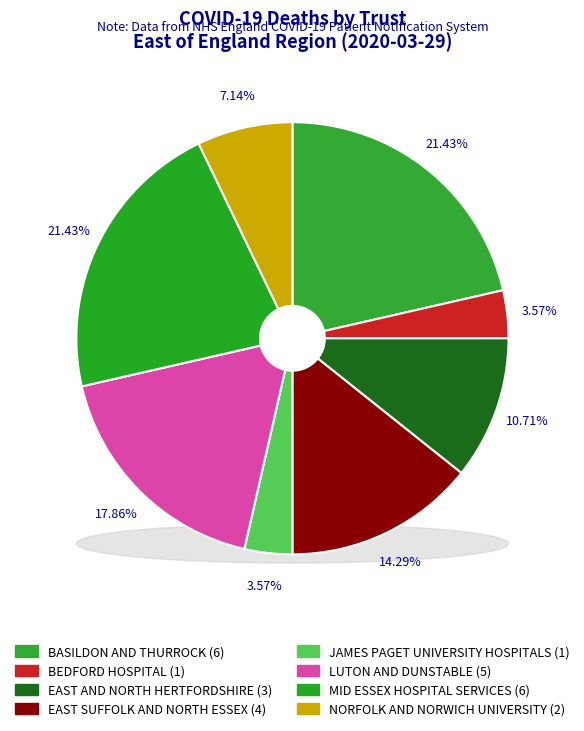

Combined, do LUTON AND DUNSTABLE UNIVERSITY HOSPITAL and MID ESSEX HOSPITAL SERVICES NHS TRUST account for over 50%?

No